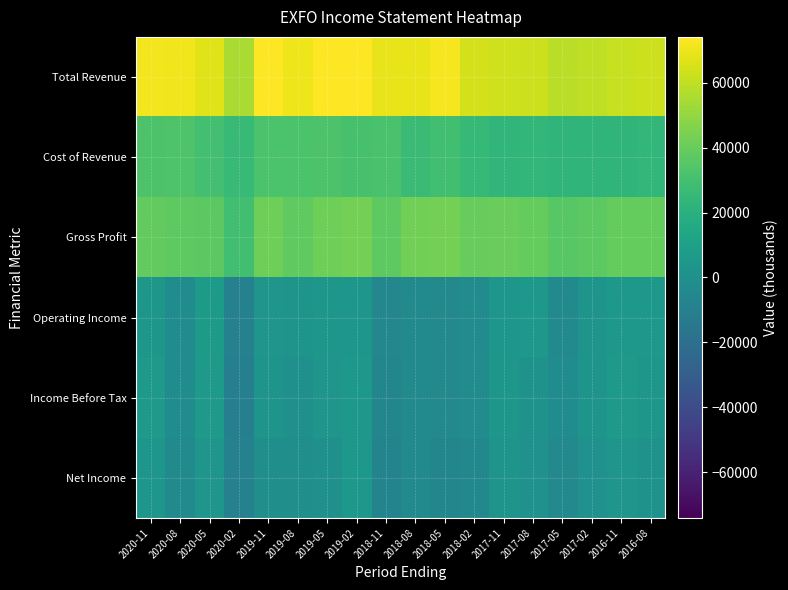

Which has a higher value, 2020-02 or 2016-11?

2016-11